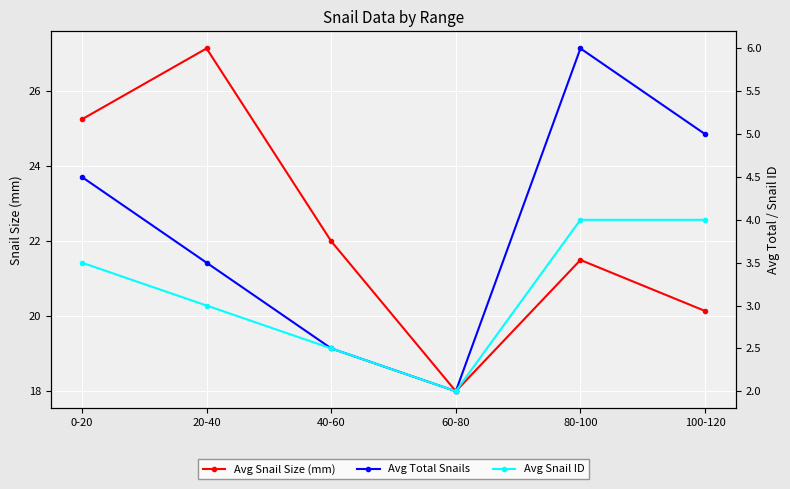

What is the value of the Avg Snail Size (mm) point at the 3rd from the left?

22.0